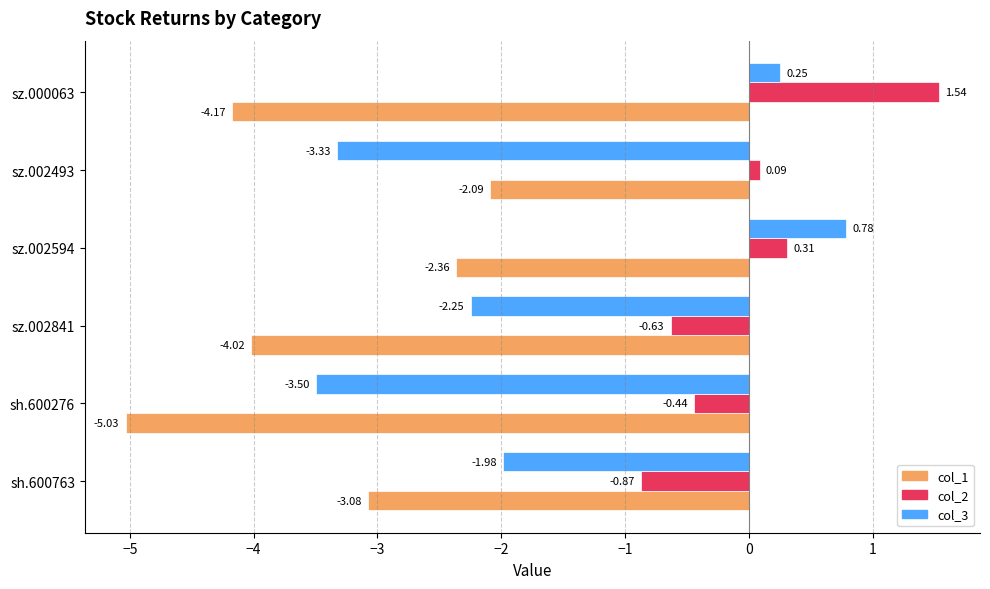

List the series in order of their overall mean, highest first.

col_2, col_3, col_1